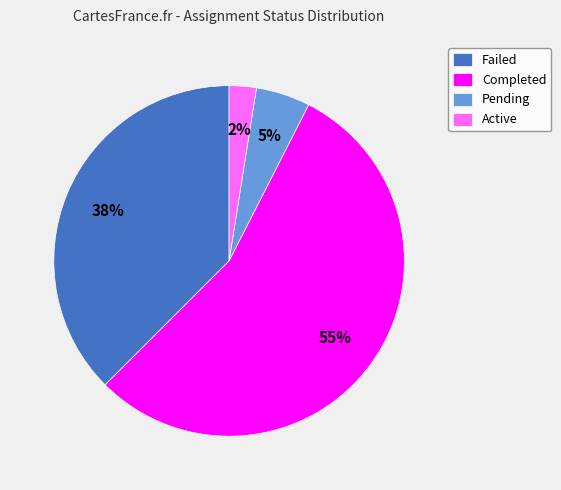

Which category has the biggest portion of the pie?

Completed